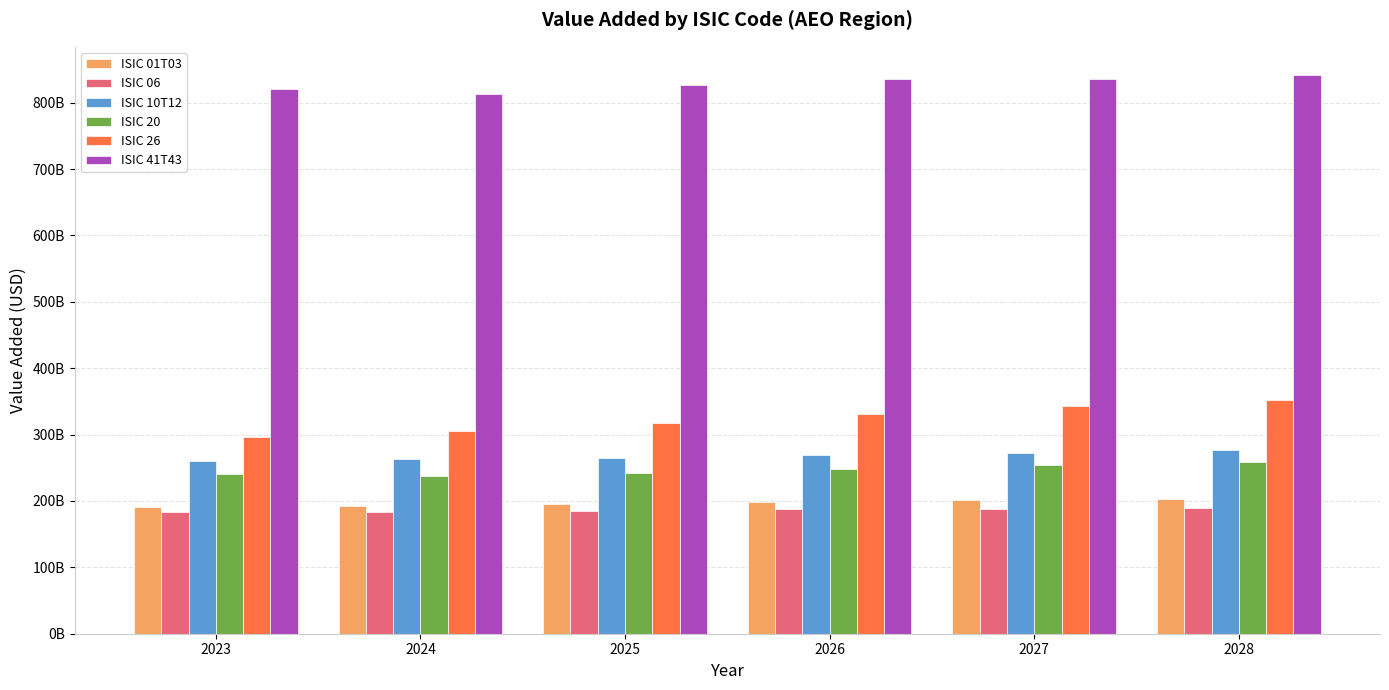

The value of ISIC 10T12 at 2024 is 262675290557.0. True or false?

True